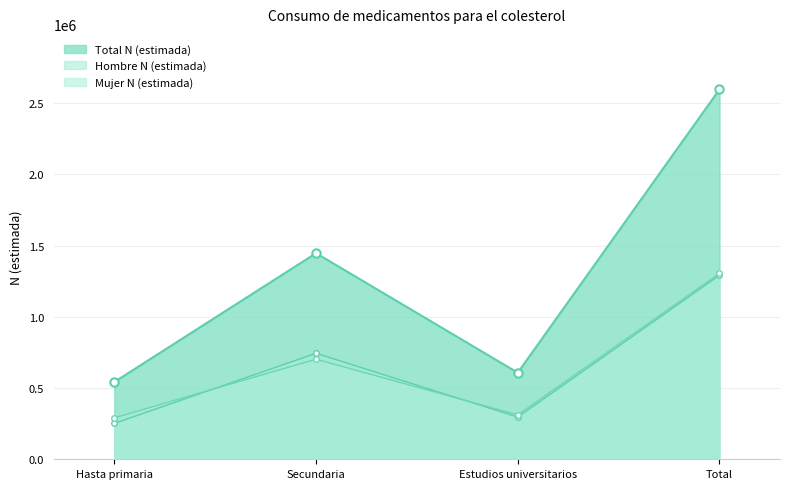

Reading left to right, transcribe all the data shown in this chart.

Total N (estimada): Hasta primaria=542443	Secundaria=1446358	Estudios universitarios=607420	Total=2596221
Hombre N (estimada): Hasta primaria=251661	Secundaria=744165	Estudios universitarios=296022	Total=1291849
Mujer N (estimada): Hasta primaria=290782	Secundaria=702193	Estudios universitarios=311397	Total=1304373